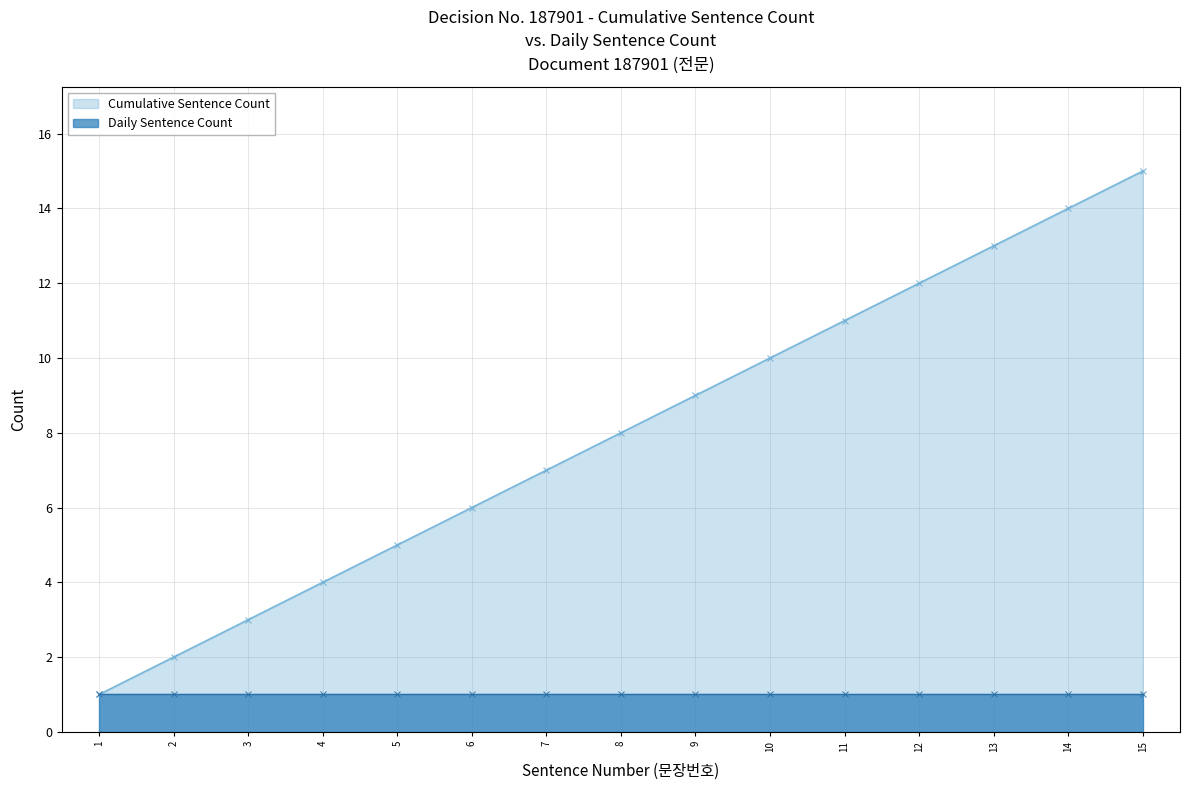

Reading left to right, what are all the values shown in this chart?

1	2	3	4	5	6	7	8	9	10	11	12	13	14	15